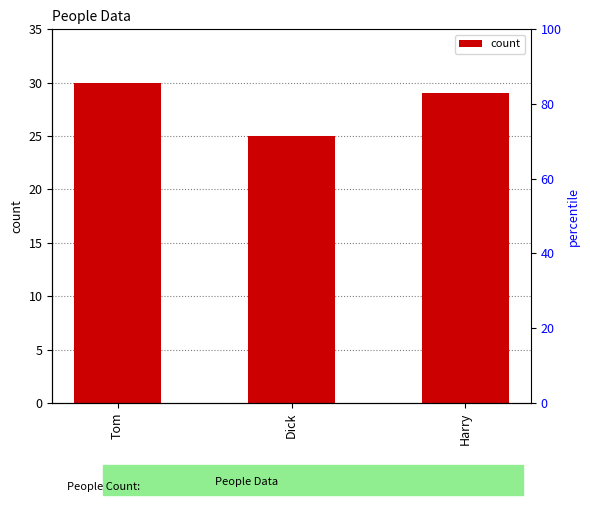

Count the values in the range 25 to 30.

3